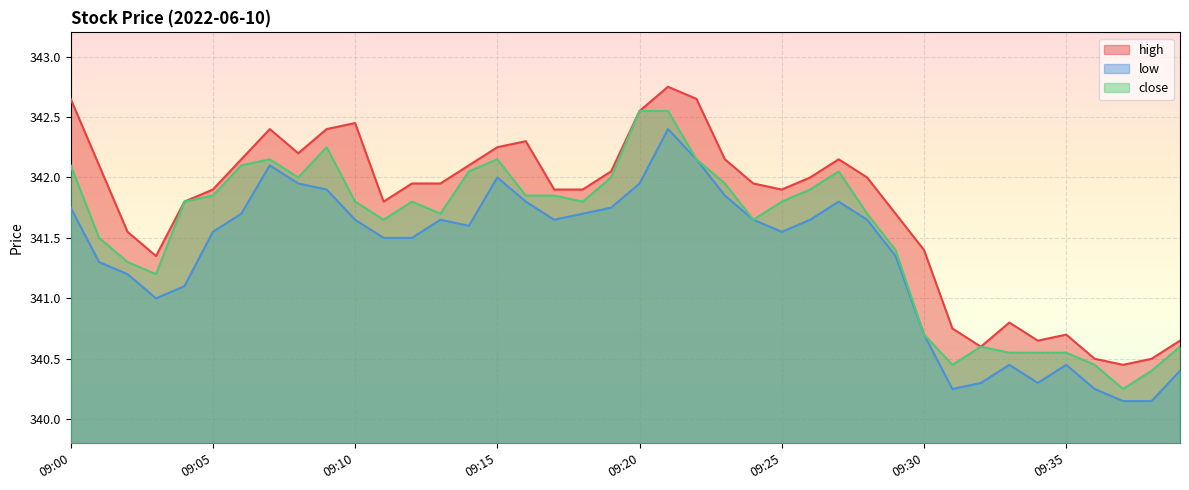

What is the minimum value shown in the chart?

340.1